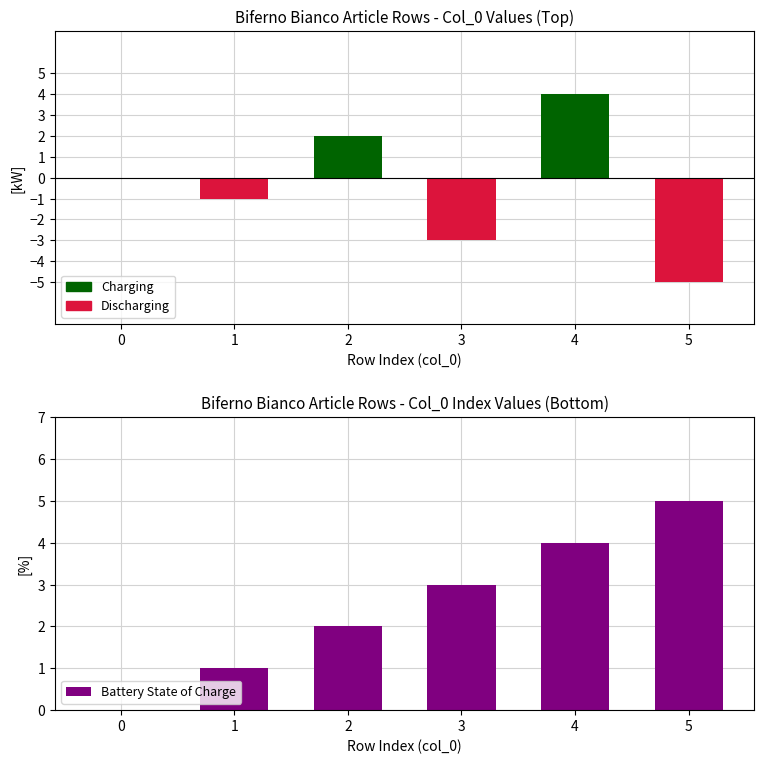

Count the Battery State of Charge values in the range 1 to 4.

4